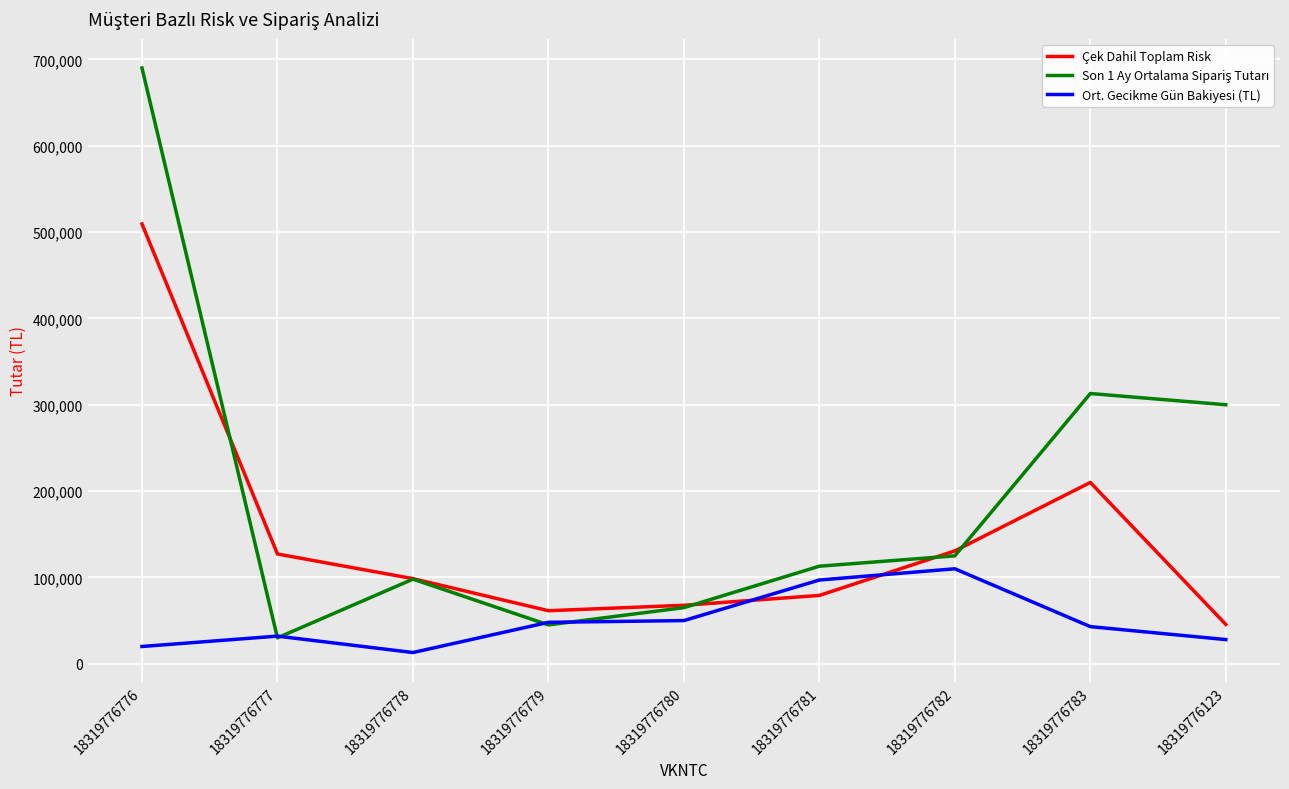

True or false: Ort. Gecikme Gün Bakiyesi (TL) has a value of 110000.0 at 18319776782.

True